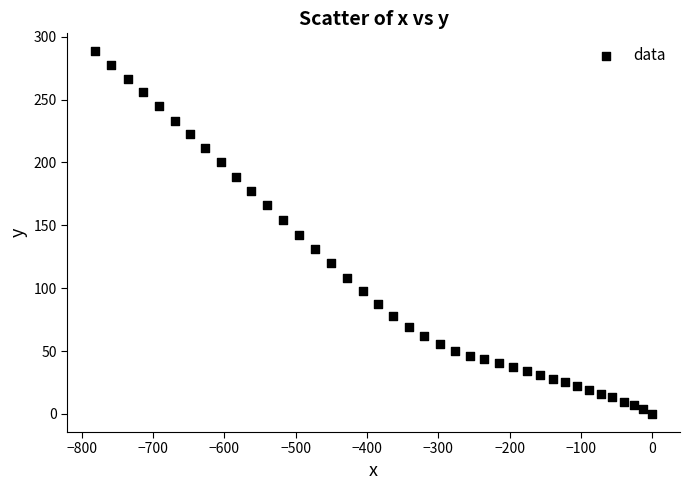

What is the range of X values (max minus min)?

781.5